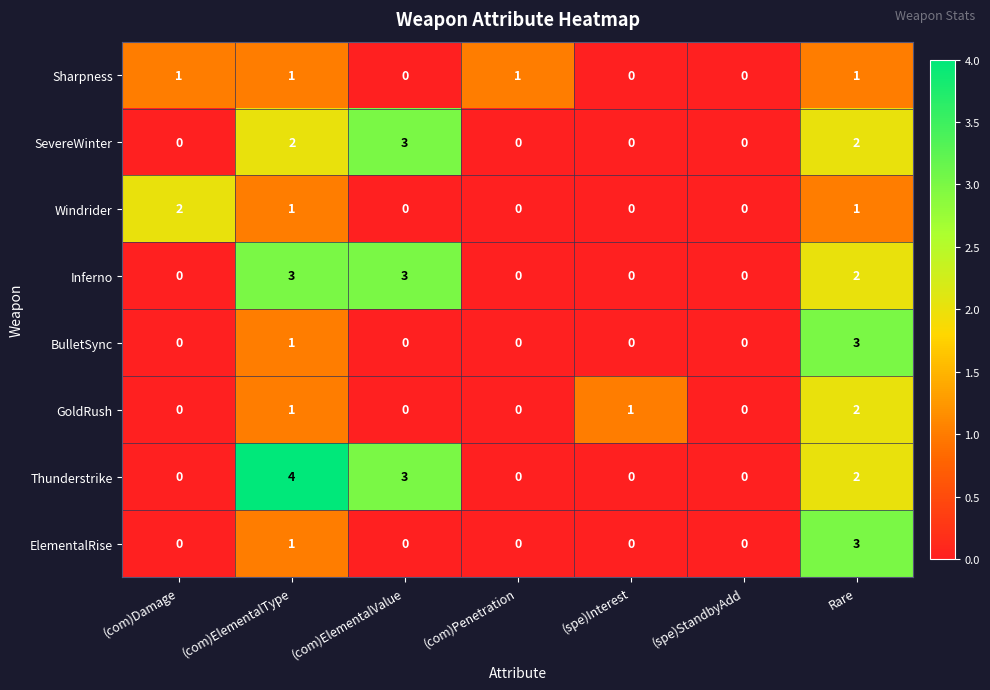

Is it true that Inferno equals 2 at Rare?

True